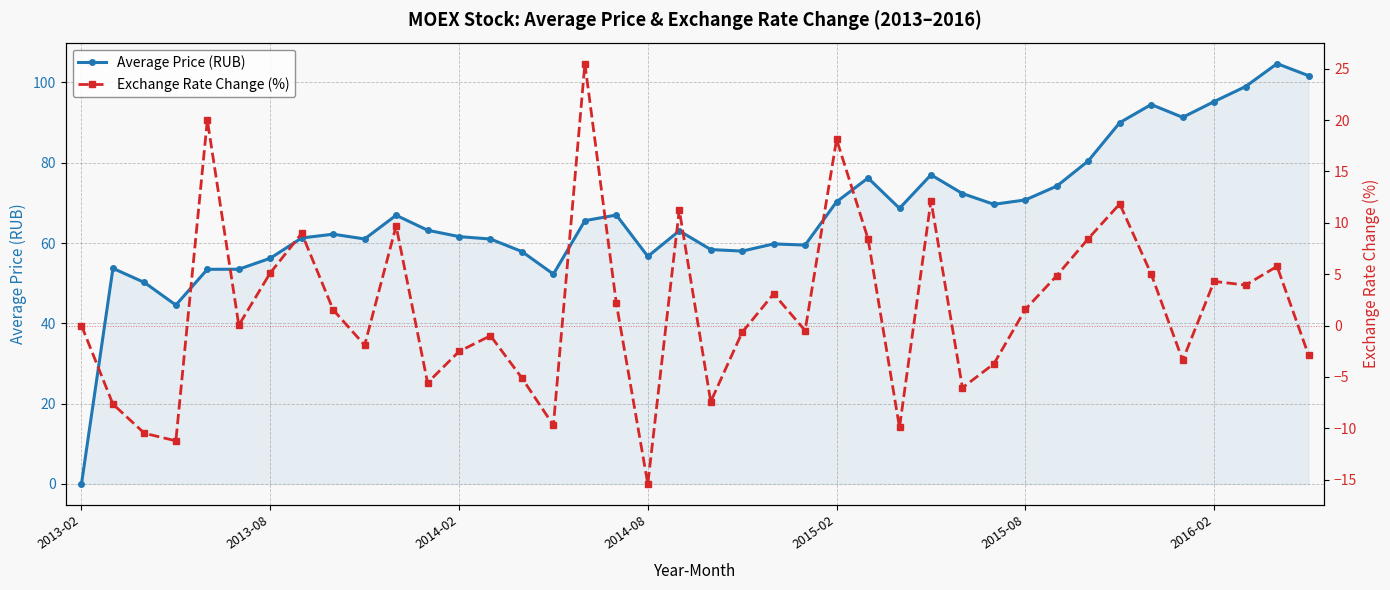

At which label is Exchange Rate Change (%) closest to 5?

34